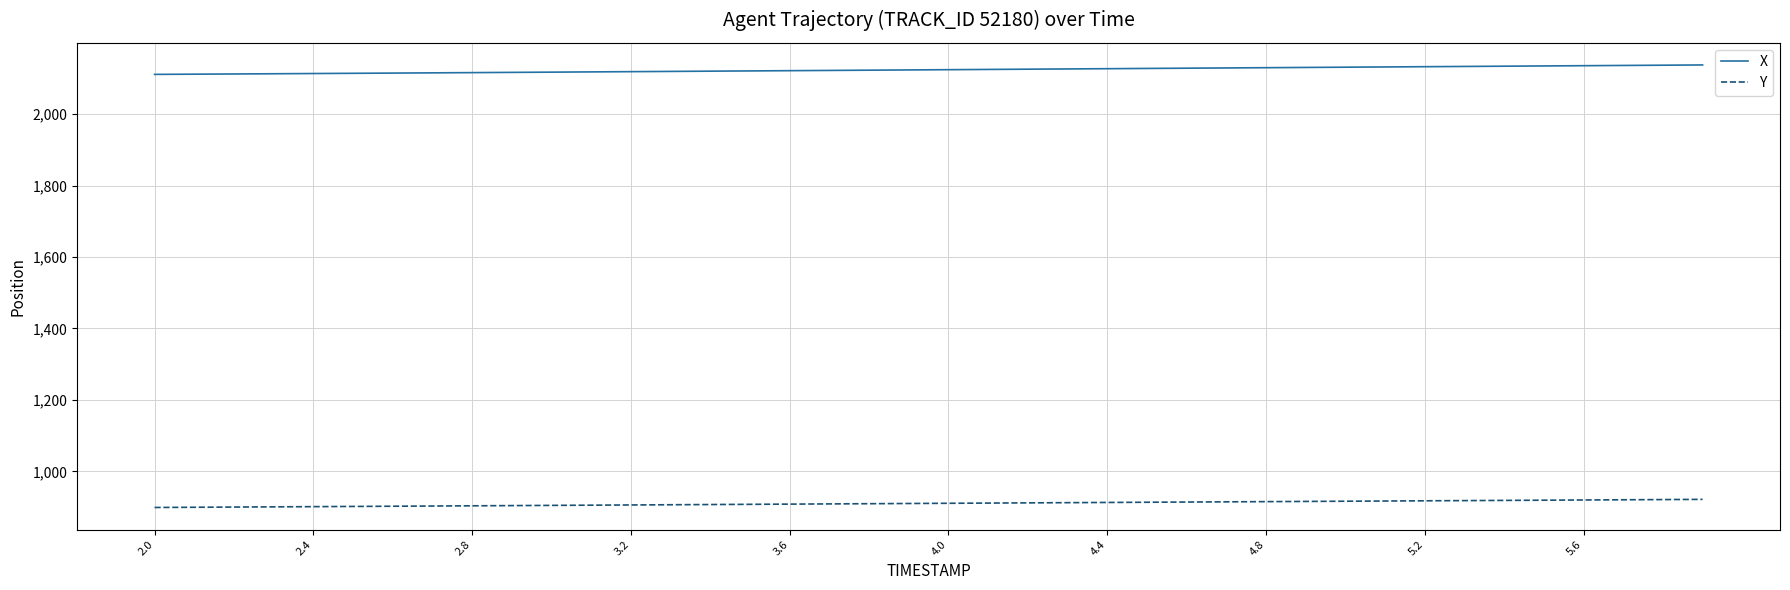

Which series has the largest total across all categories?

X